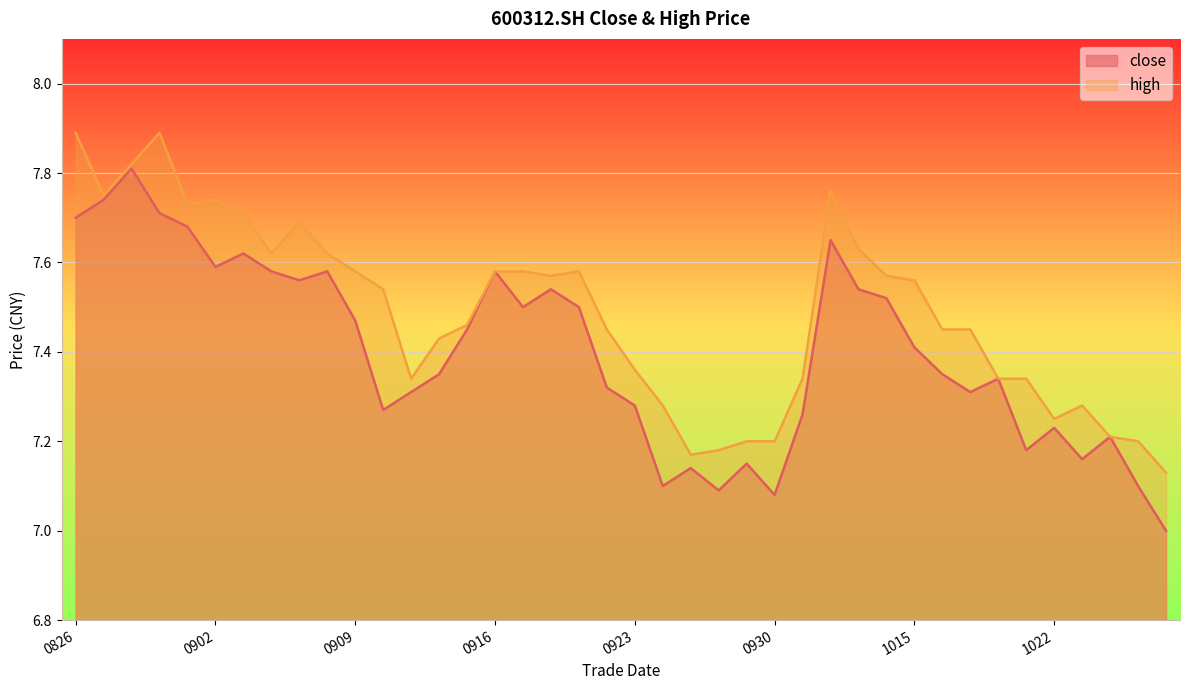

What is the value of the close point at the 25th from the left?

7.2